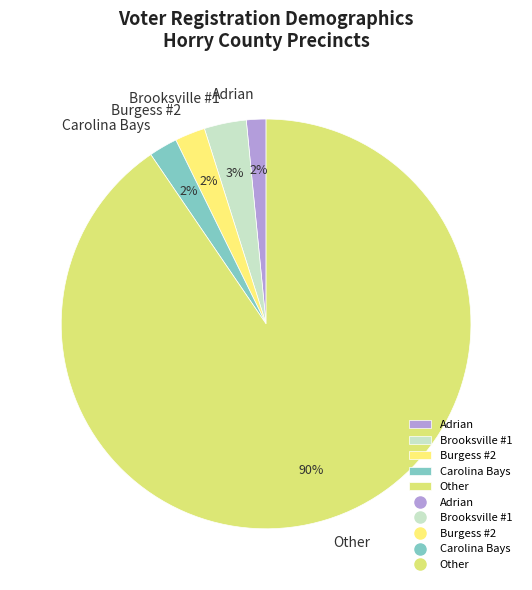

Which category accounts for the majority?

Other